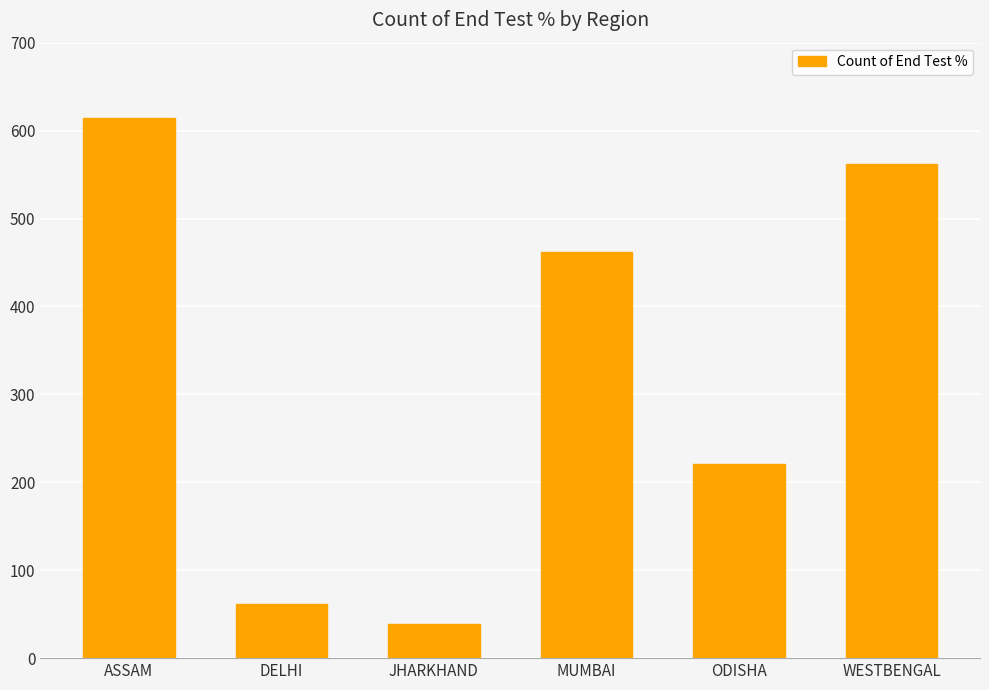

Reading right to left, extract all data points from this chart.

562	221	462	39	62	614